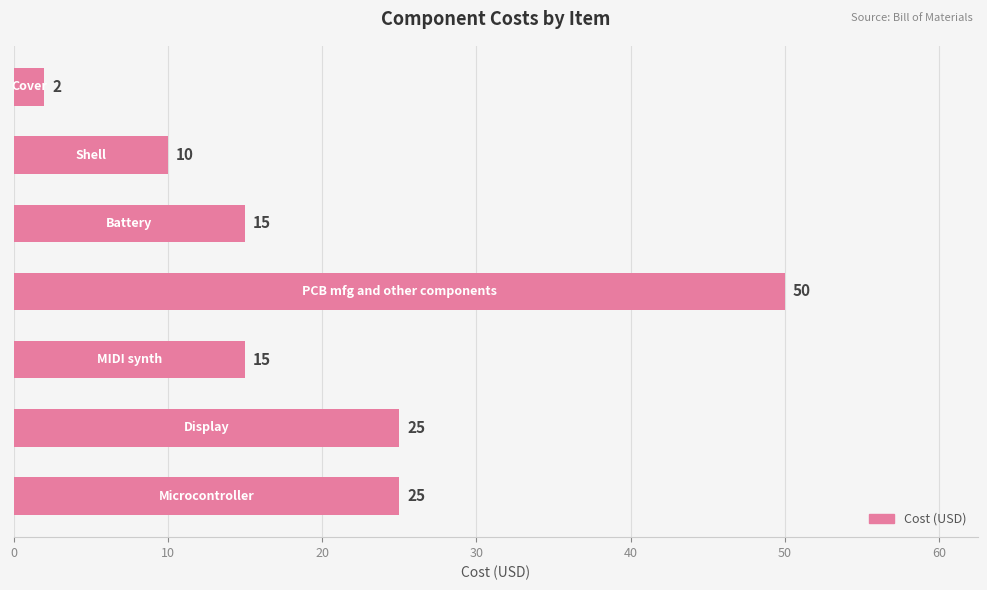

What is the sum of all values?

142